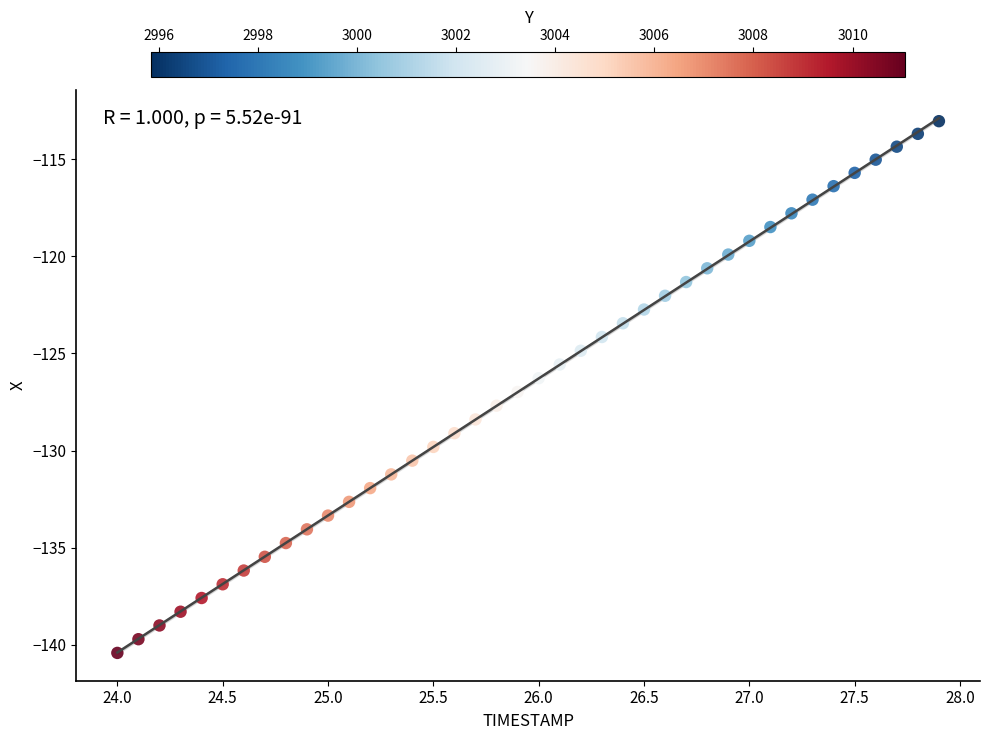

What is the range of X values (max minus min)?

3.9